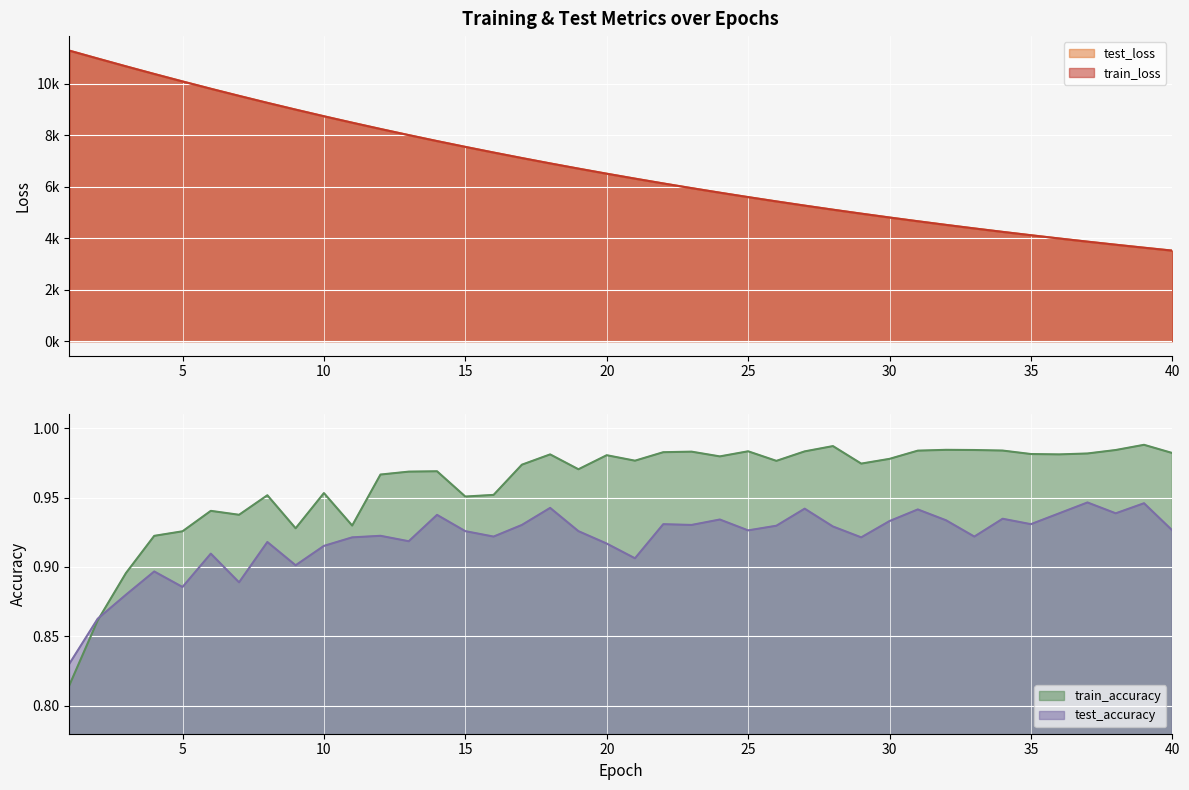

Between 15 and 36, which series saw the biggest shift?

test_loss